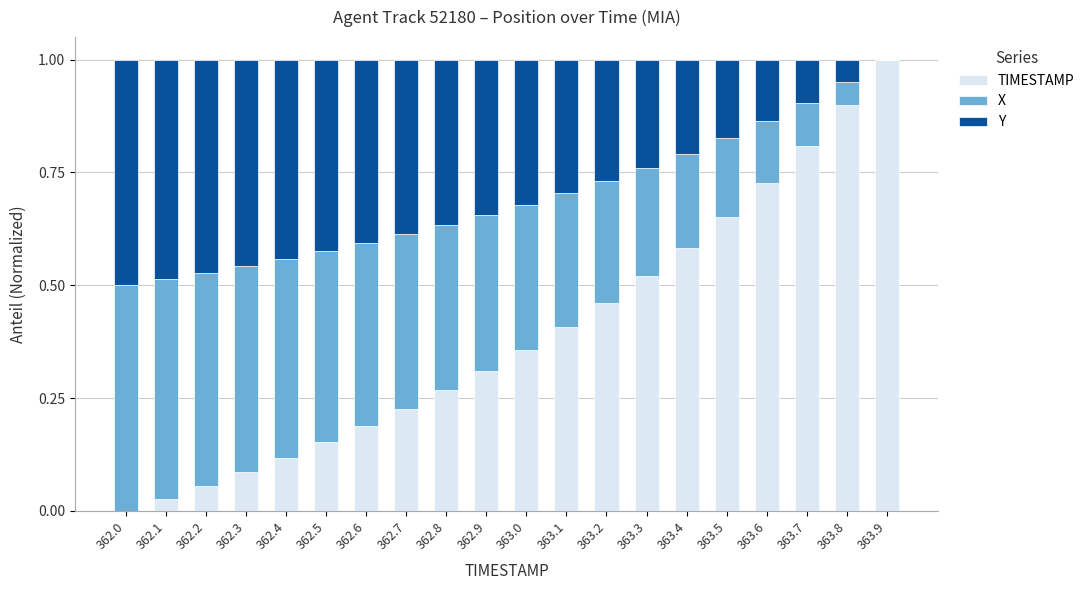

The TIMESTAMP series shows 0.2 at 362.5. True or false?

True